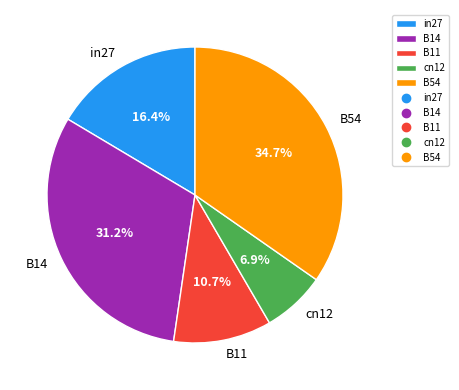

To the nearest percent, what is the combined percentage of B14 and in27?

48%